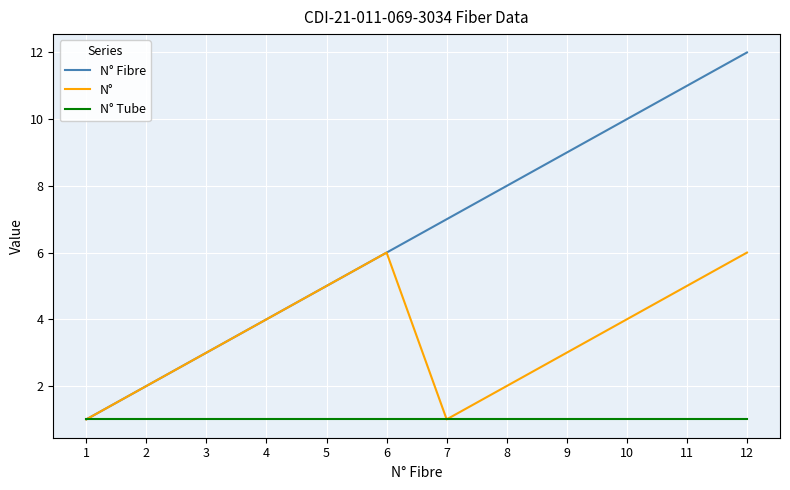

Which series has the widest spread of values?

N° Fibre